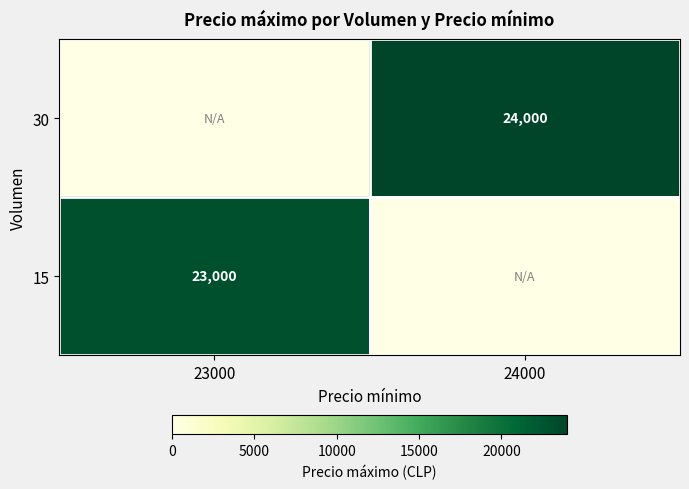

The 30 series shows 6599 at 24000. True or false?

False